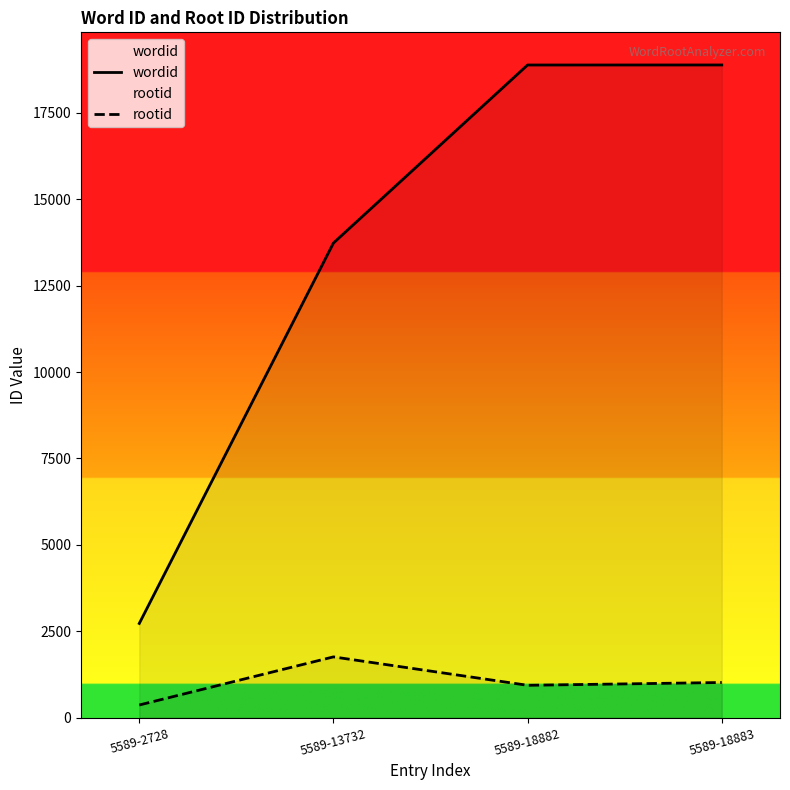

Does the chart display data point markers on the line(s)?

No